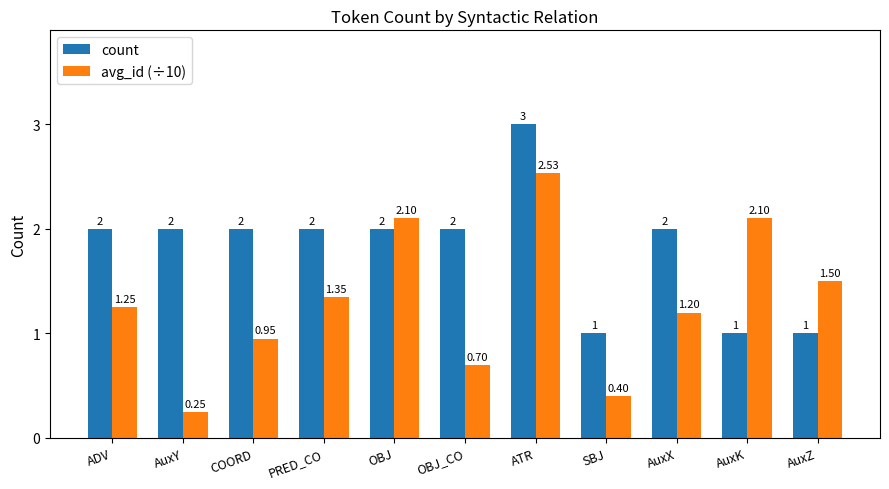

At which category does the chart reach its minimum across all series?

AuxY